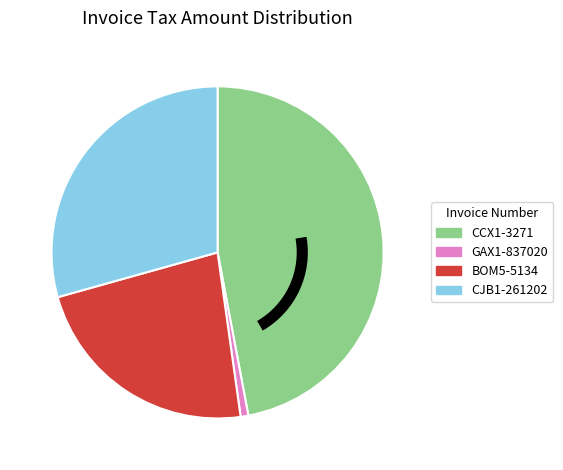

Count the number of slices in the pie.

4